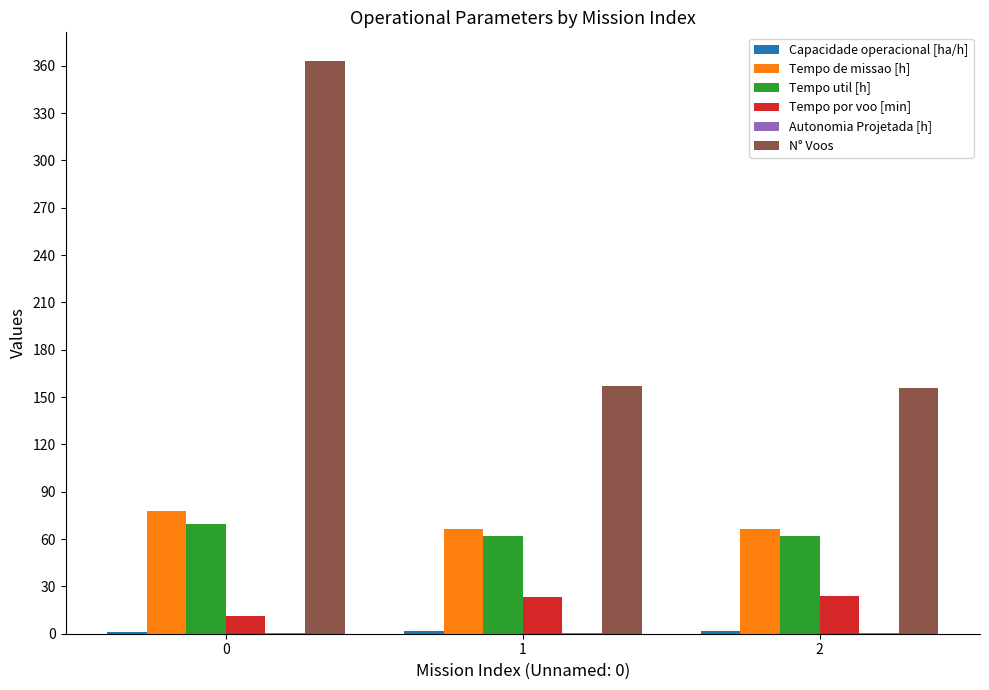

What is the highest value of the Tempo por voo [min] series?

23.7